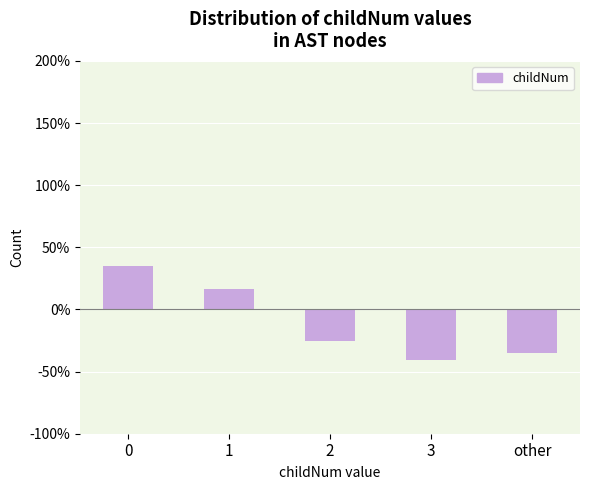

How many distinct data groups are displayed?

1